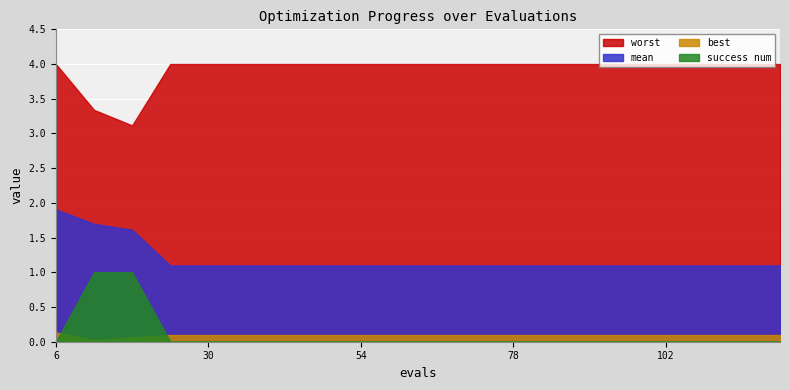

Which series changed the most between 36 and 84?

mean